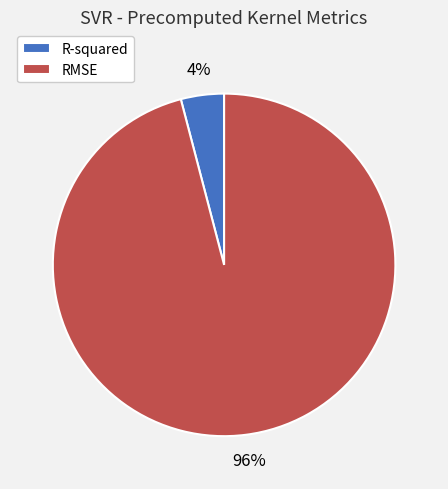

Is there any slice that represents more than half of the pie?

Yes